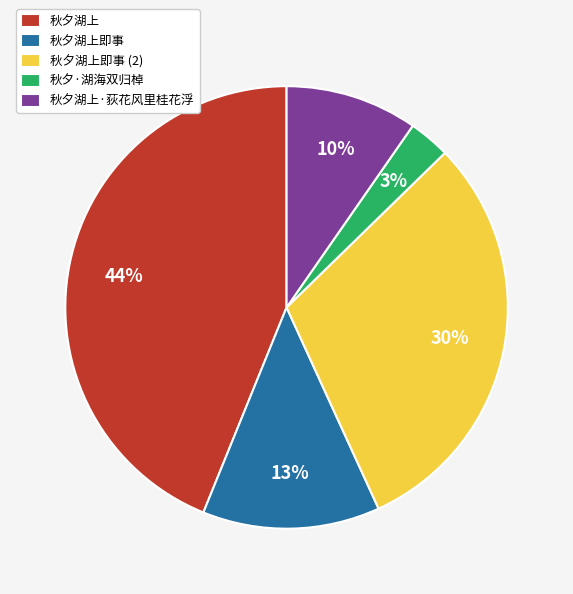

Is it true that 秋夕湖上 is 44% of the pie?

True